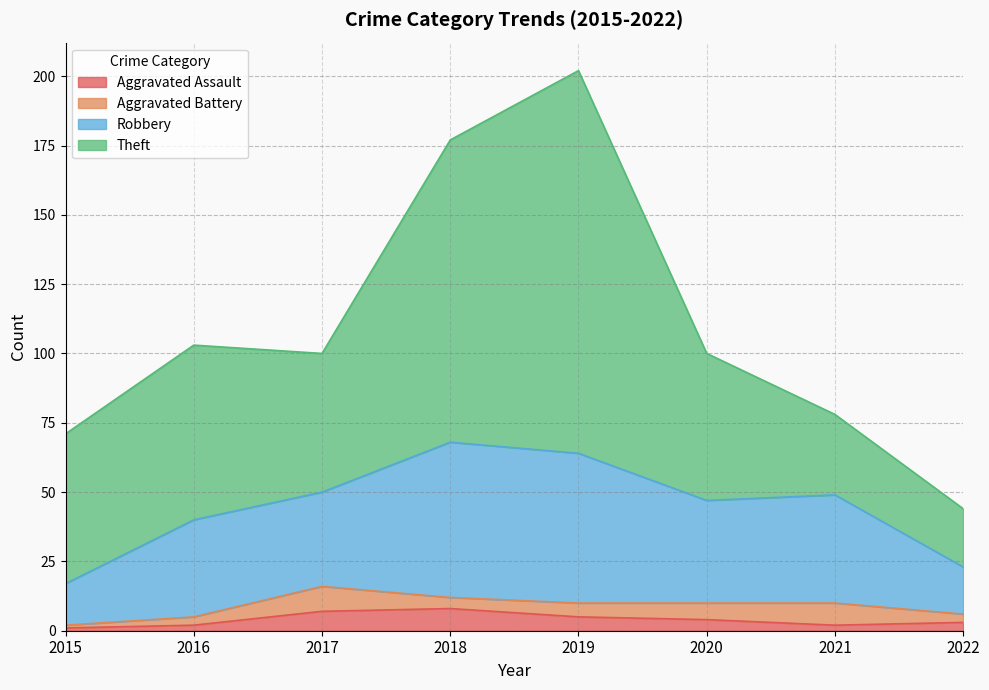

At which category is the sum across all series the highest?

2019